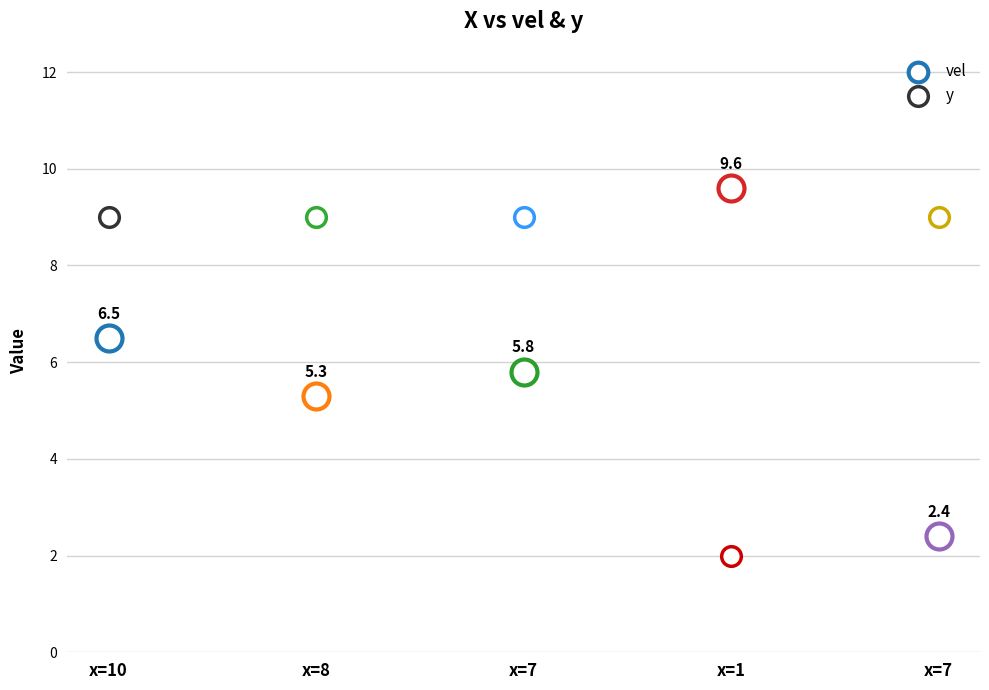

At which category is the sum across all series the highest?

10